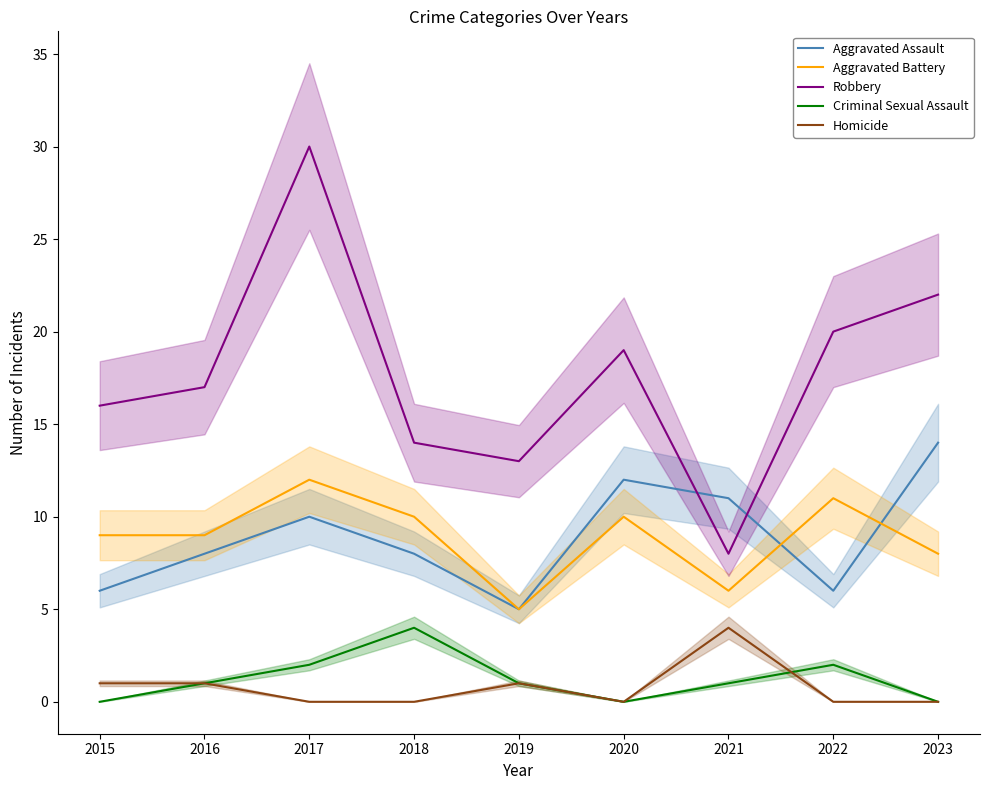

What is the difference between the highest and lowest values at 2022?

20